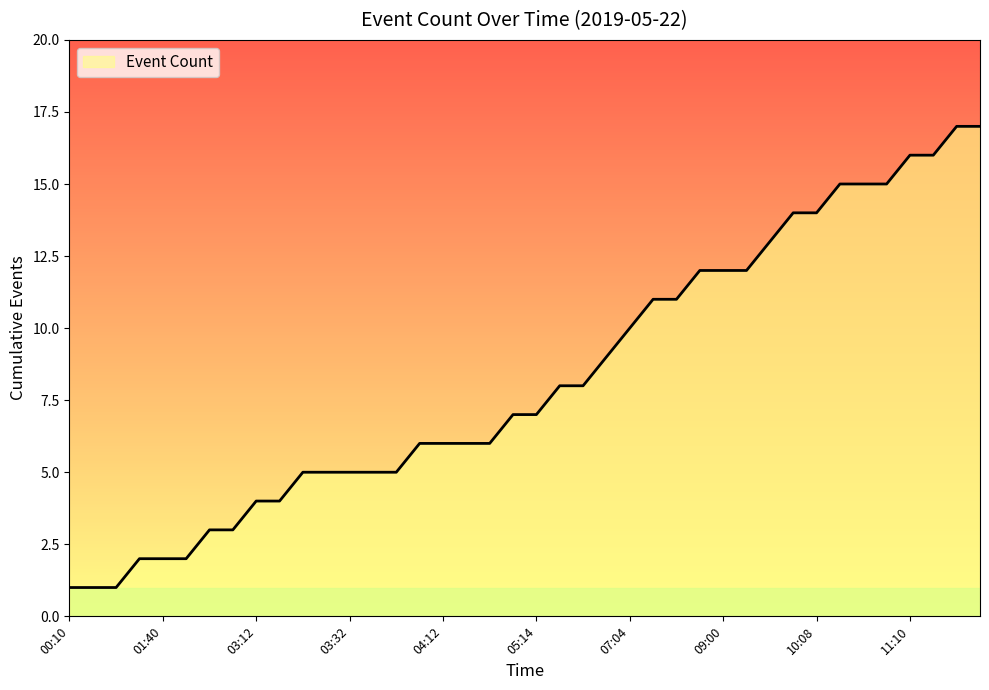

Reading left to right, what are all the values shown in this chart?

1	1	1	2	2	2	3	3	4	4	5	5	5	5	5	6	6	6	6	7	7	8	8	9	10	11	11	12	12	12	13	14	14	15	15	15	16	16	17	17